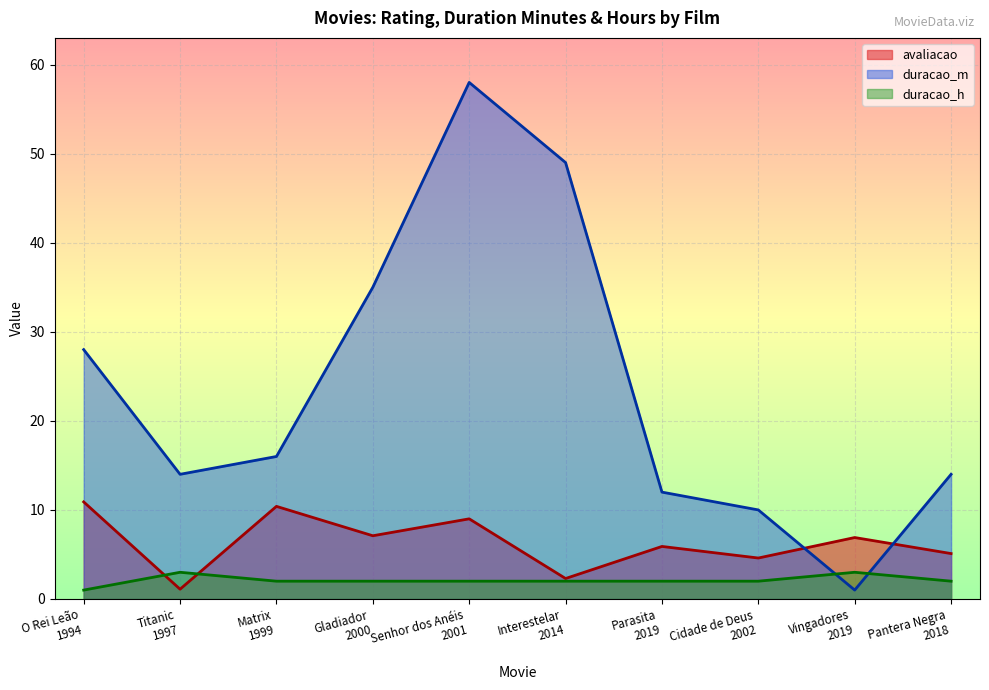

Count the number of categories in the chart.

10